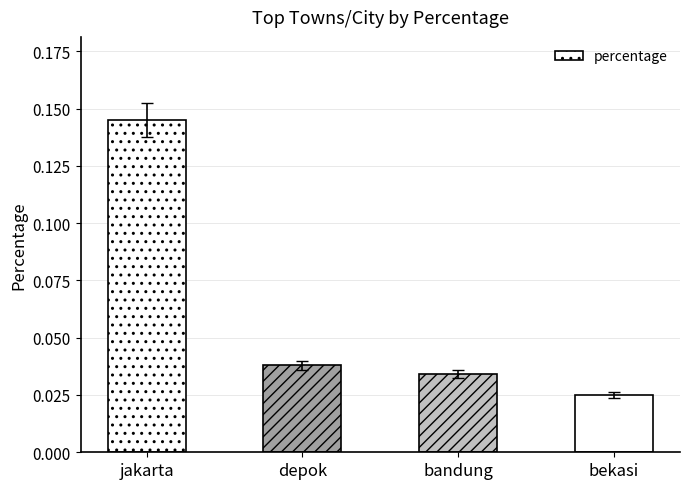

Rank the categories by value from highest to lowest.

jakarta, depok, bandung, bekasi